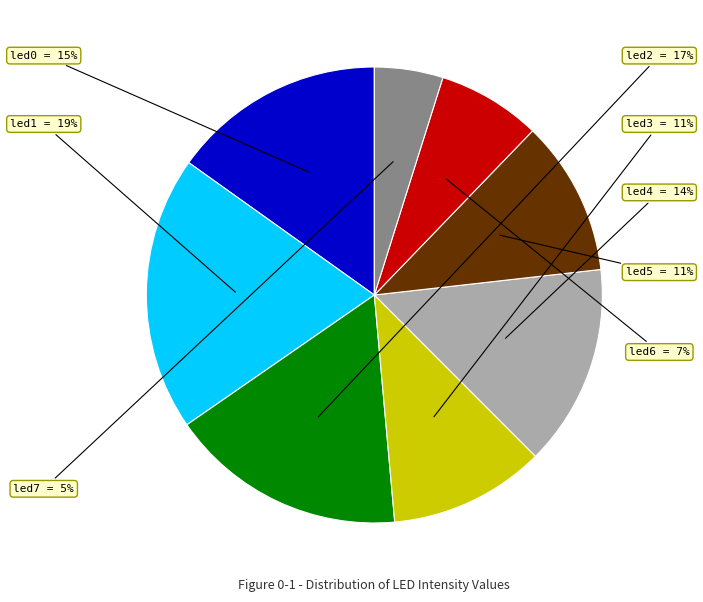

Is there any slice that represents more than half of the pie?

No